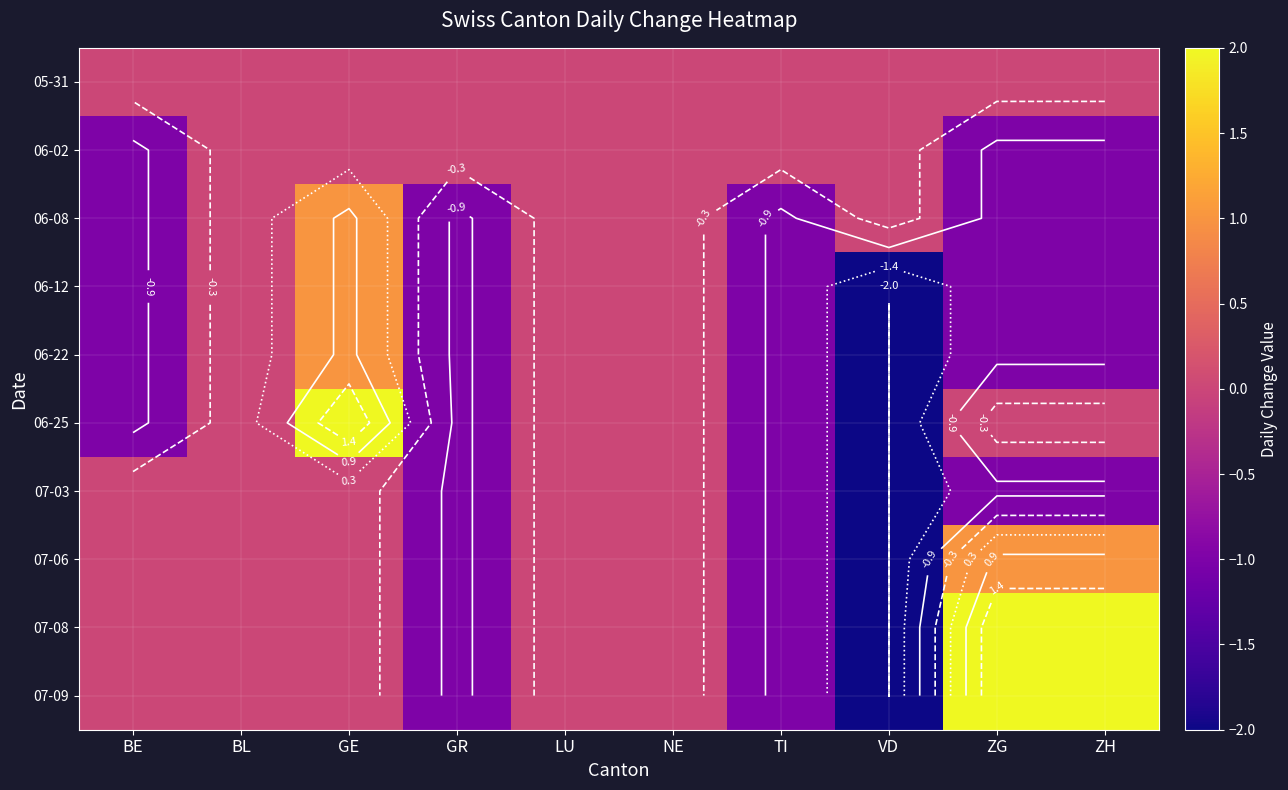

How many data points in 07-09 are less than 0?

3